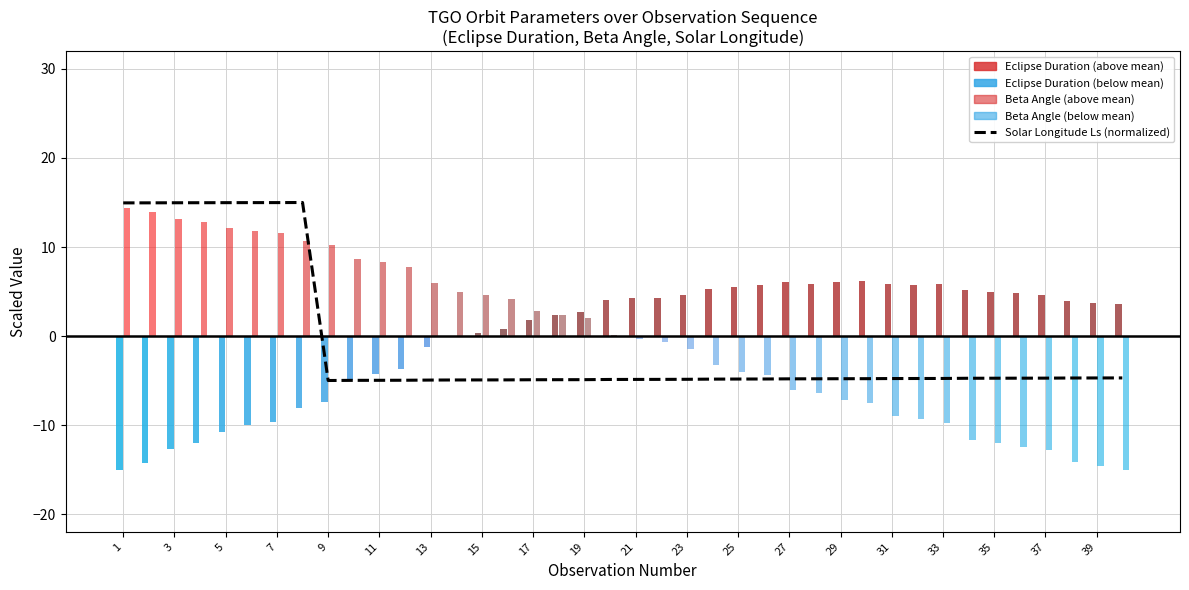

Reading left to right, extract all data points from this chart.

15.0	15.0	15.0	15.0	15.0	15.0	15.0	15.0	-5.0	-5.0	-5.0	-5.0	-5.0	-4.9	-4.9	-4.9	-4.9	-4.9	-4.9	-4.9	-4.9	-4.9	-4.9	-4.8	-4.8	-4.8	-4.8	-4.8	-4.8	-4.8	-4.8	-4.8	-4.8	-4.7	-4.7	-4.7	-4.7	-4.7	-4.7	-4.7